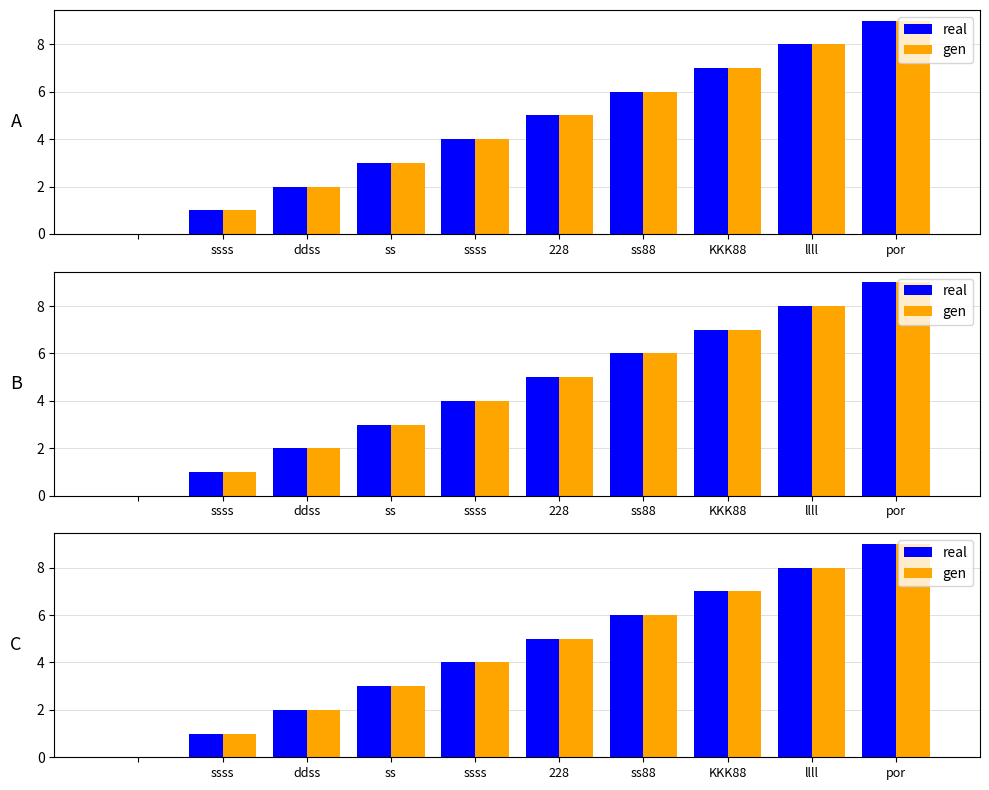

At how many categories does at least one series exceed 0?

9